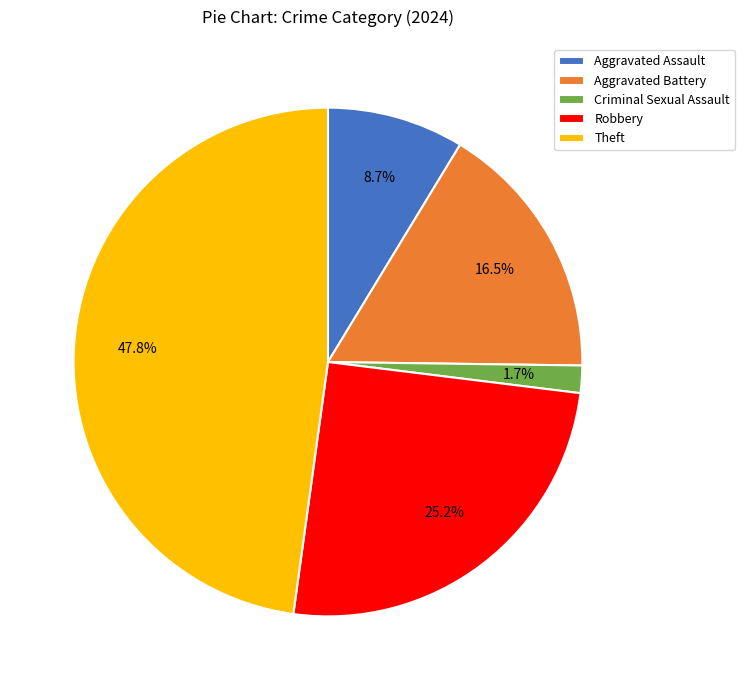

Is it true that Criminal Sexual Assault is 15% of the pie?

False